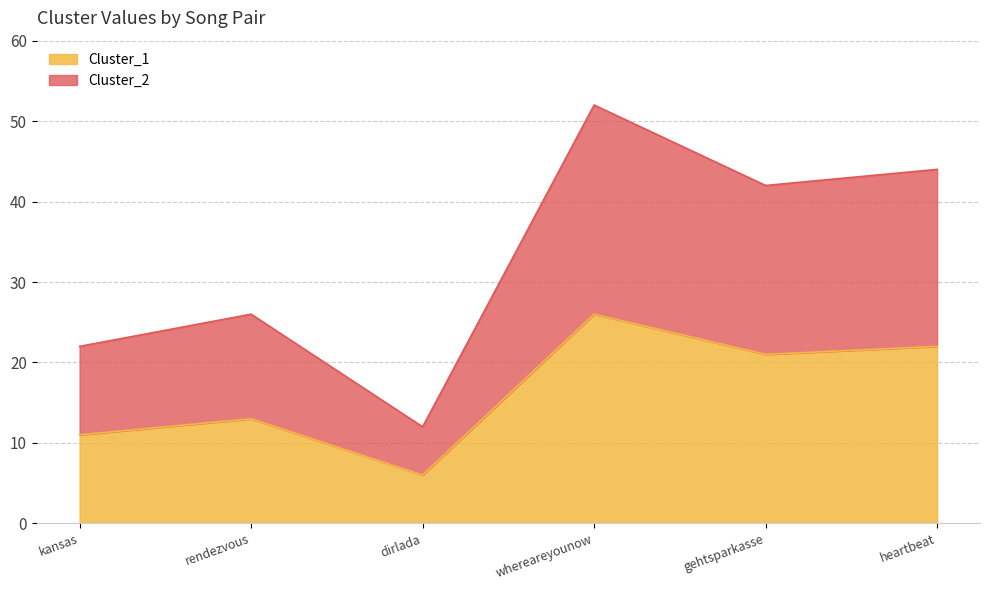

Is the value of Cluster_1 at whereareyounow greater than the value of Cluster_2 at heartbeat?

No